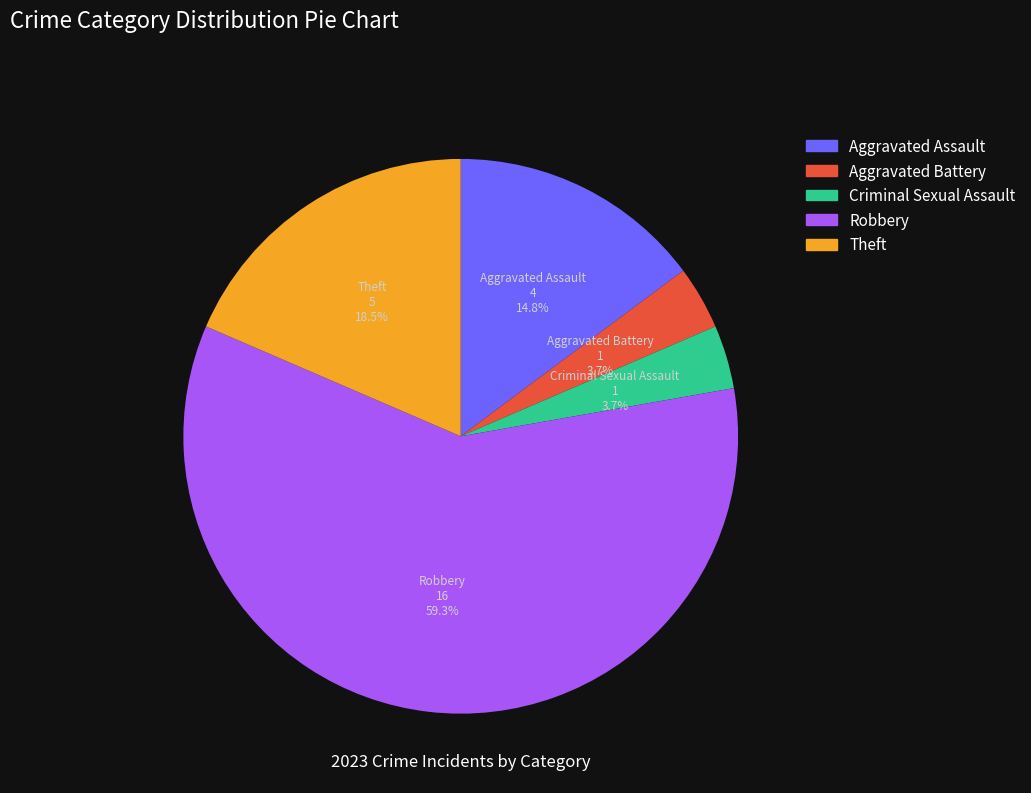

Between Robbery and Aggravated Battery, which is larger?

Robbery